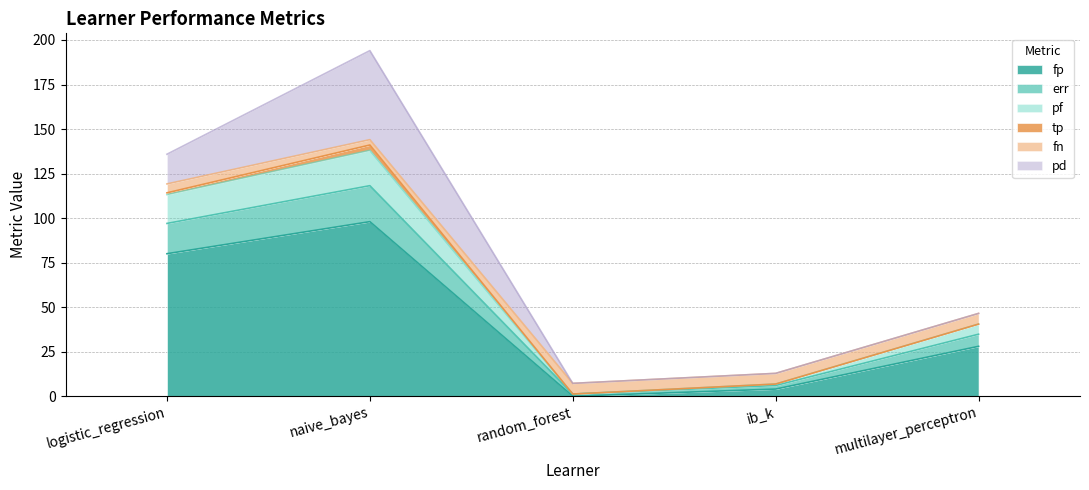

The value of fp at logistic_regression is 109.8. True or false?

False